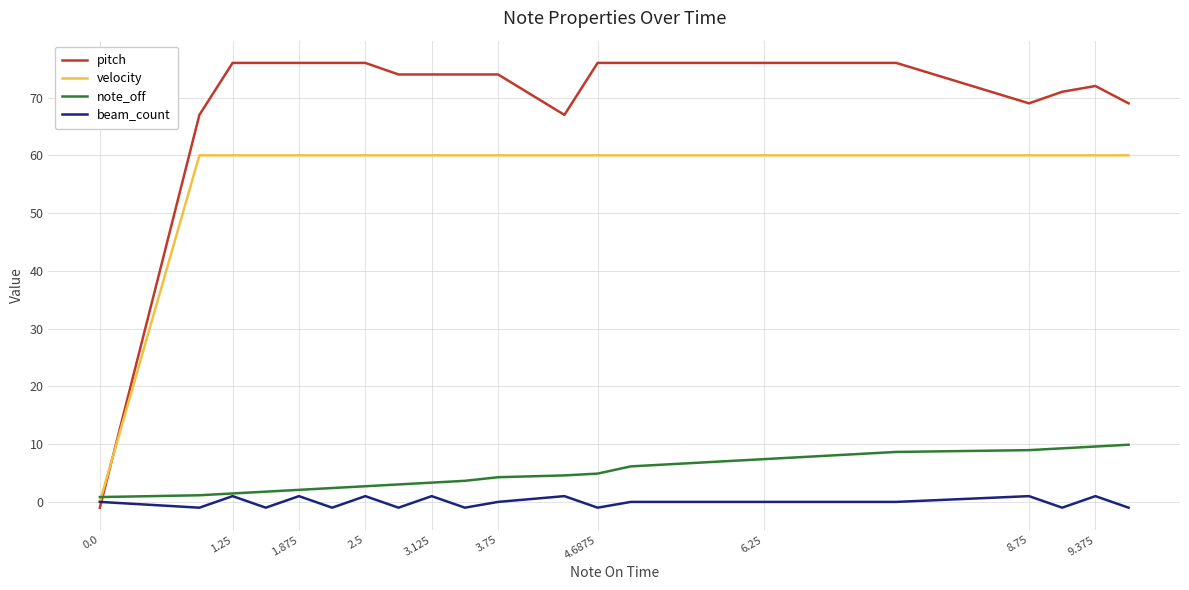

How many intersections are there between note_off and pitch?

1